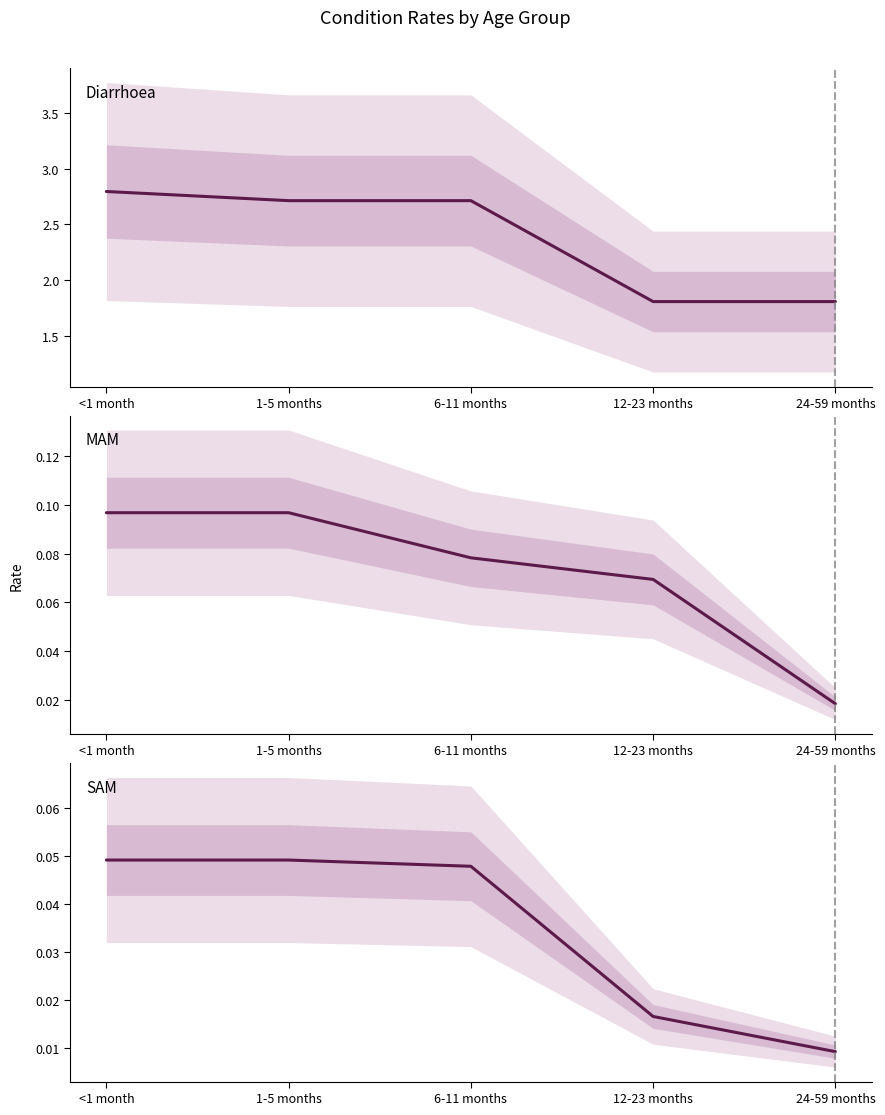

How many lines are shown in the chart?

3